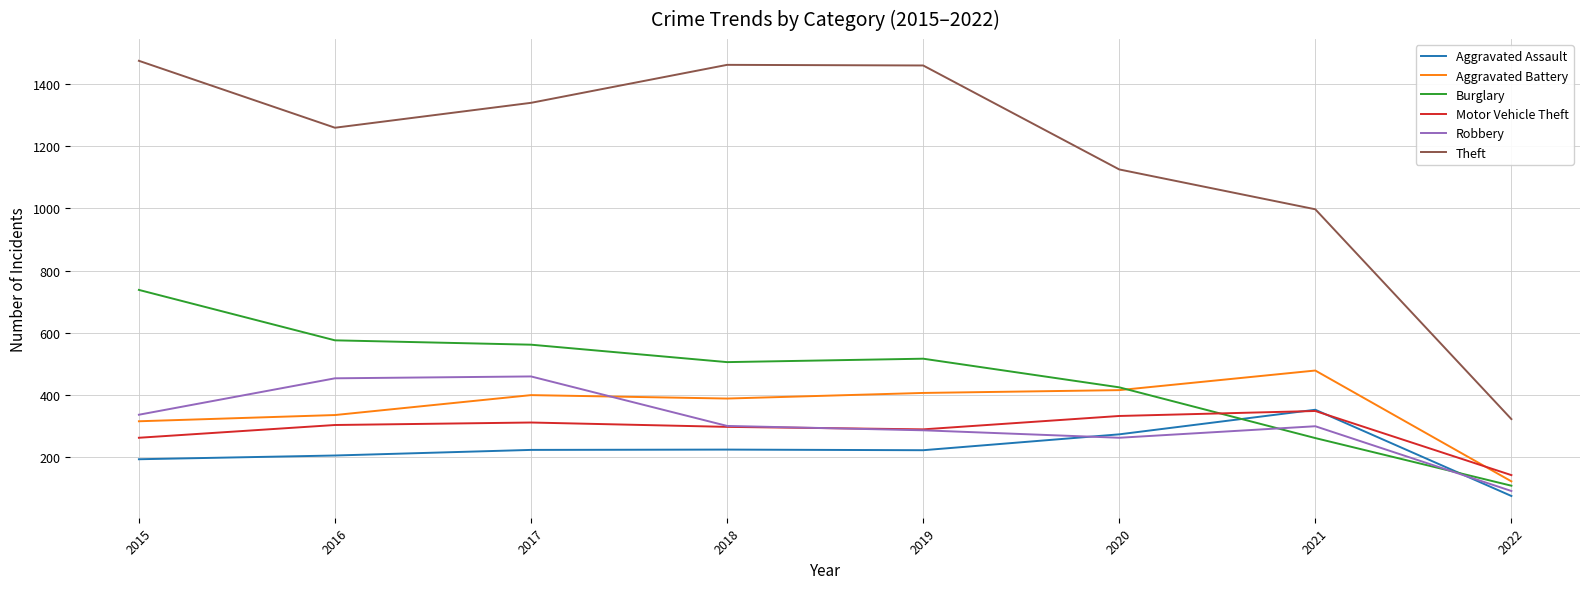

What is the sum of all Motor Vehicle Theft values?

2292